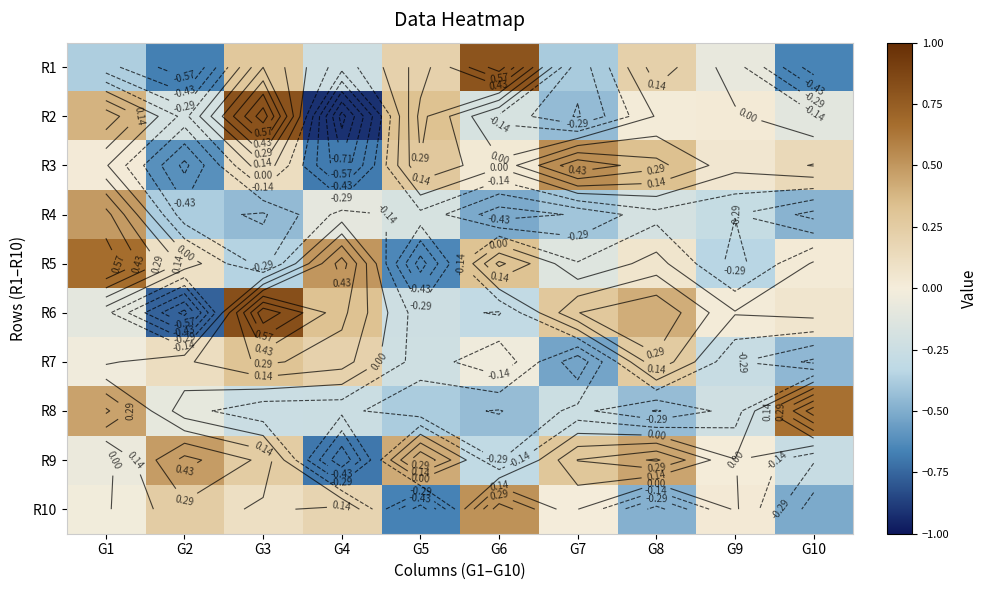

How many data points does each series have?

10